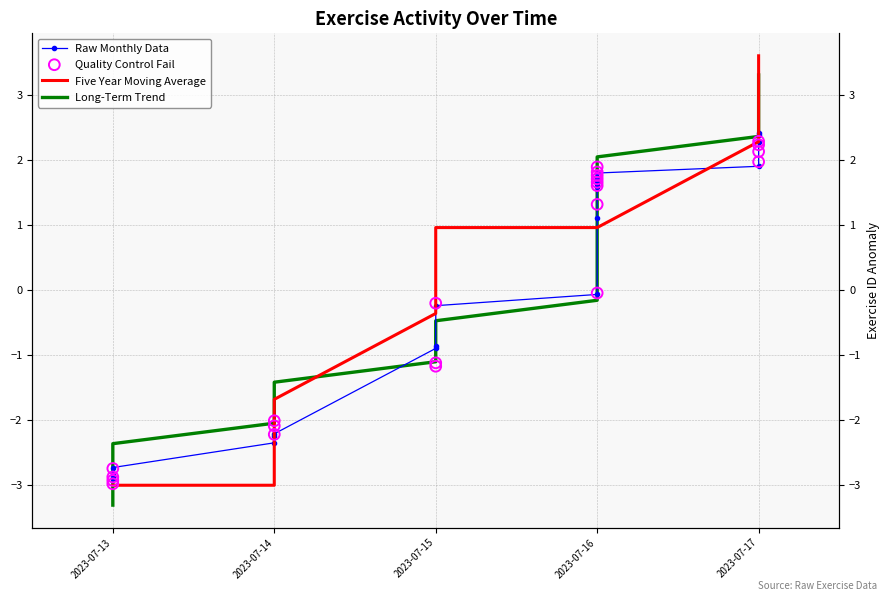

Is the value of Quality Control Fail at 2023-07-14 greater than the value of Long-Term Trend at 2023-07-16?

No